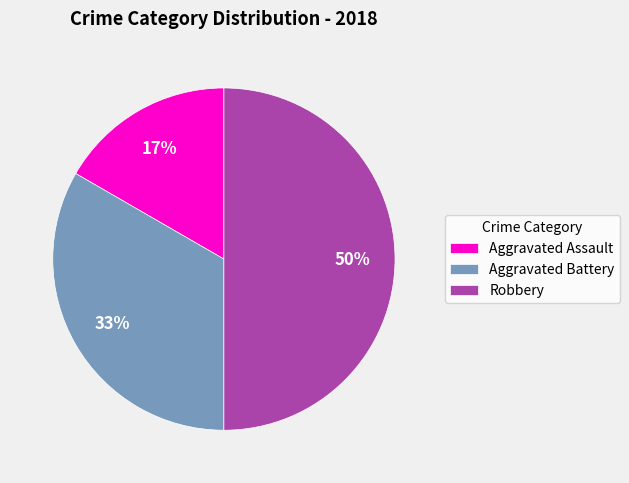

What percentage is the Robbery slice, to the nearest percent?

50%